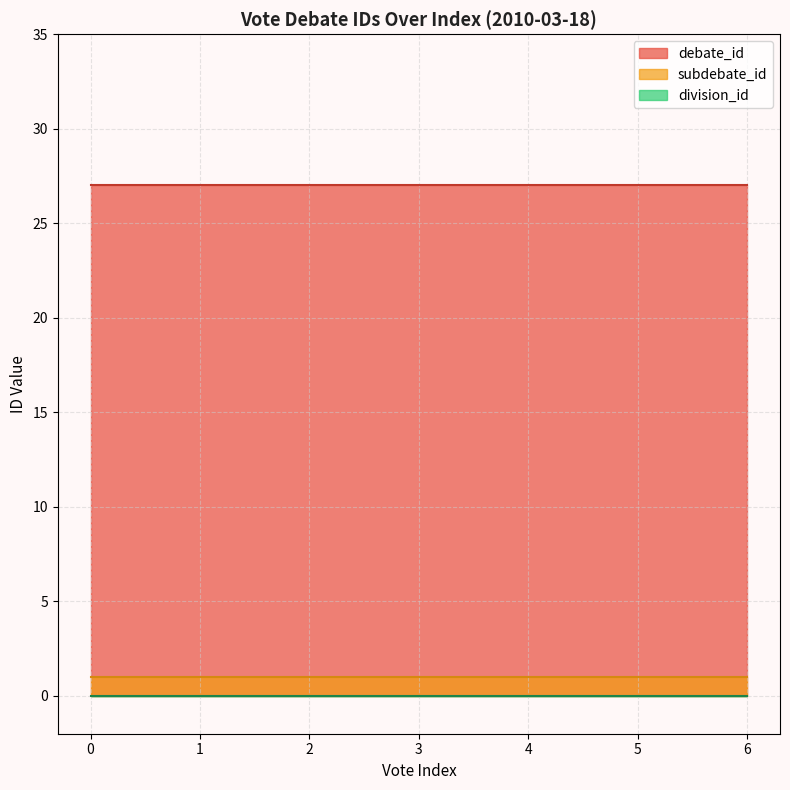

What is the total value across all series at 6?

28